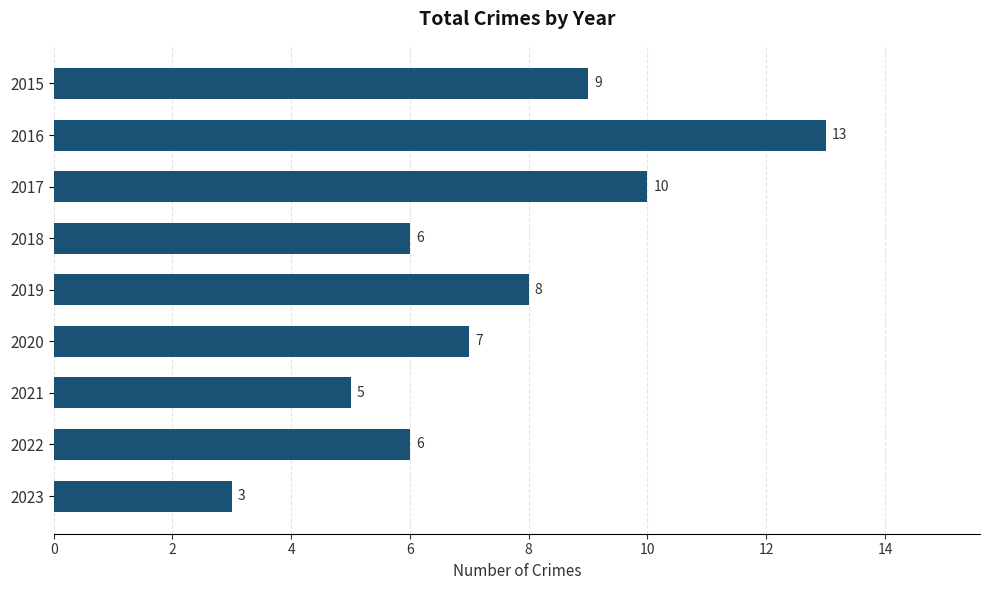

Which category has the highest value across all series?

2016